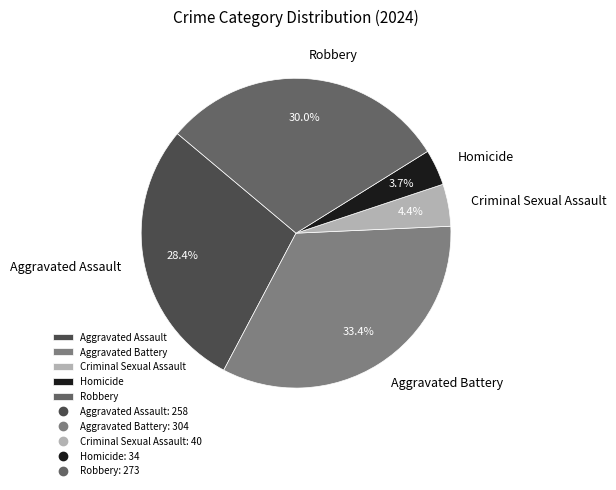

Does Homicide account for over 50% of the chart?

No